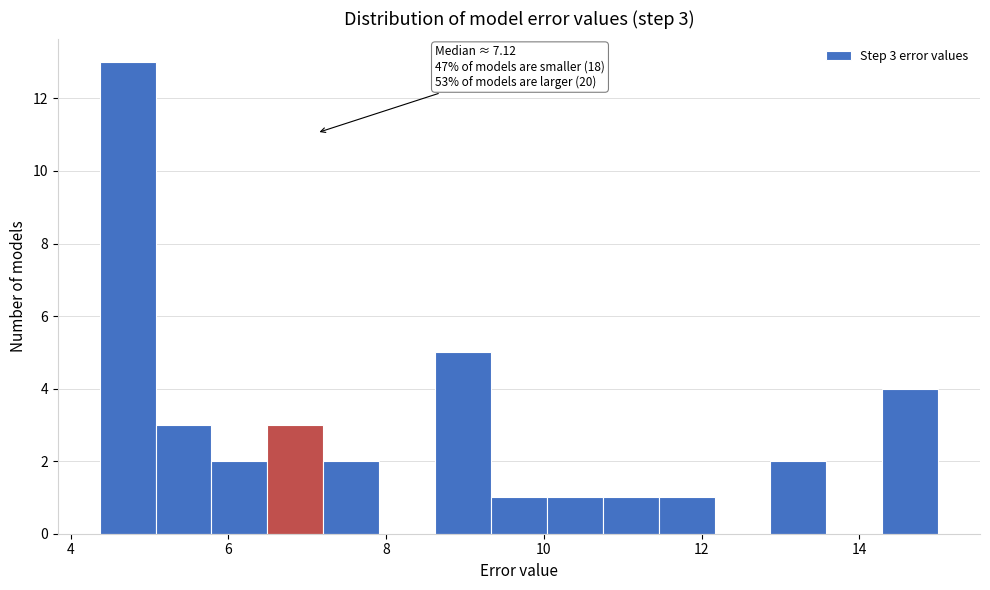

Around what value on the x-axis is the tallest bar? Give the approximate position of its centre, as read against the axis.

4.8